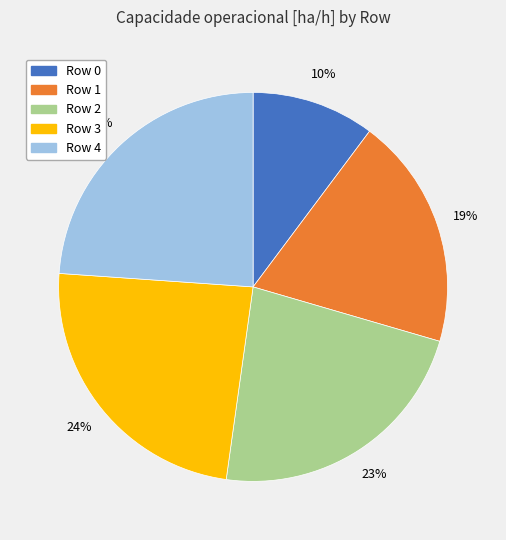

Is there any slice that represents more than half of the pie?

No